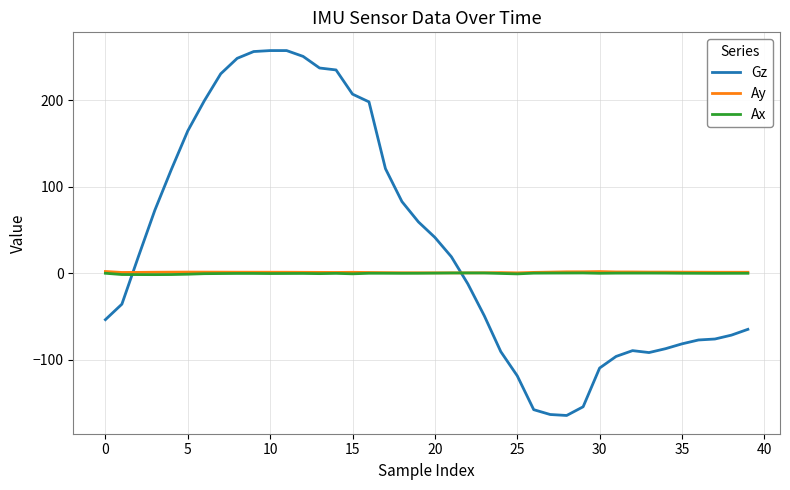

How many values in the Ay series are below 1?

15